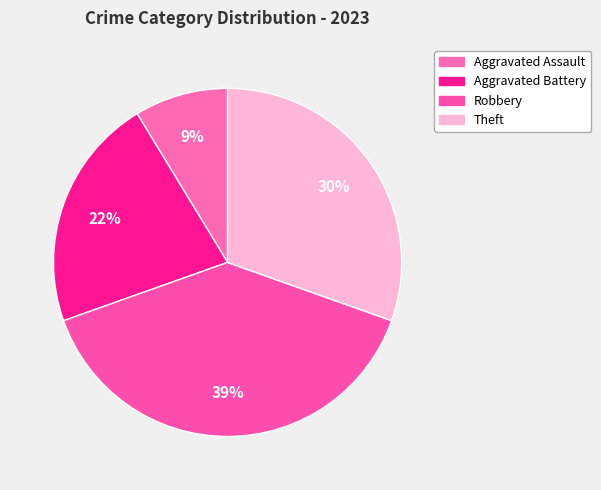

How many slices are in this pie chart?

4